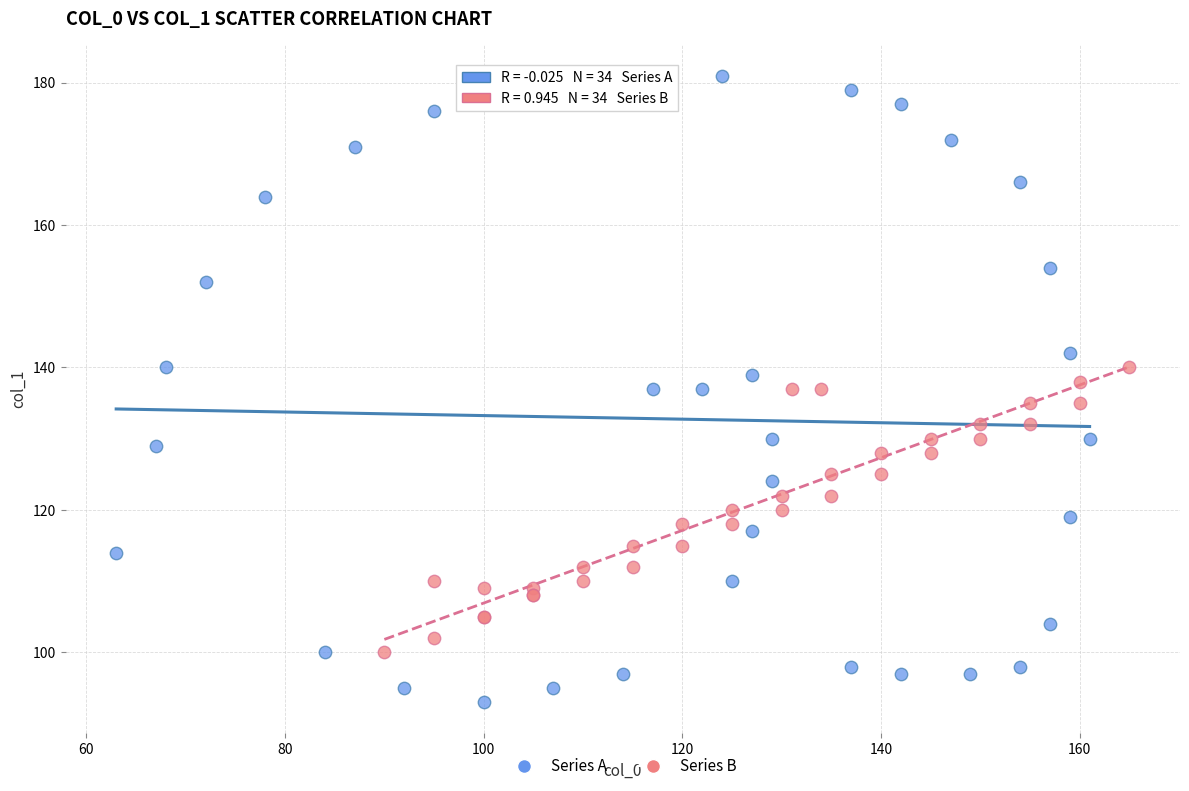

Which series has the widest spread of Y values?

Series A